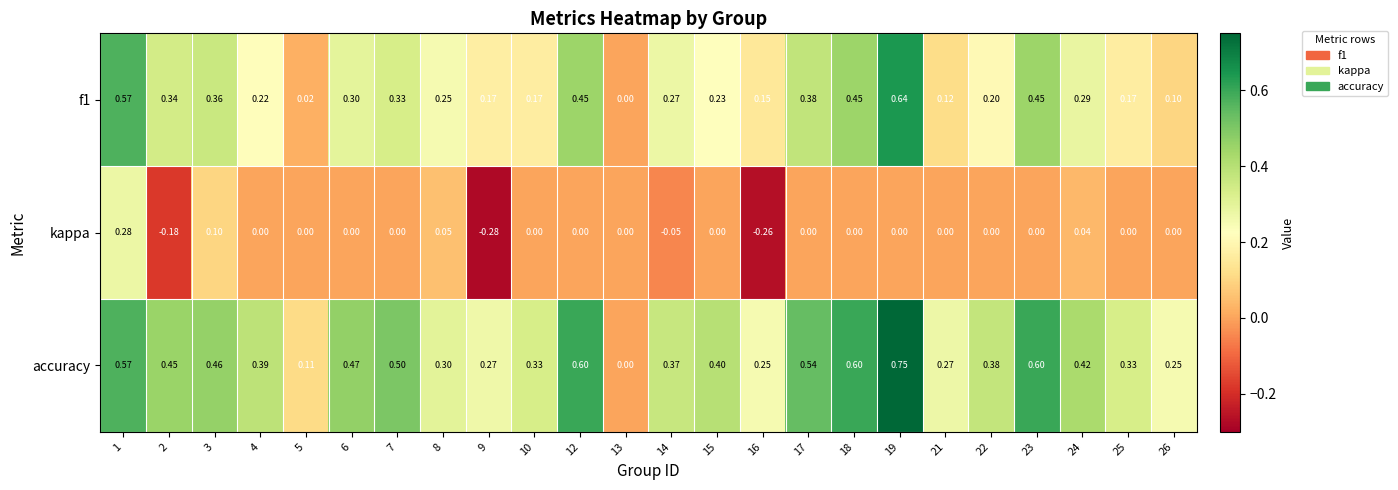

Which series has the largest total across all categories?

accuracy